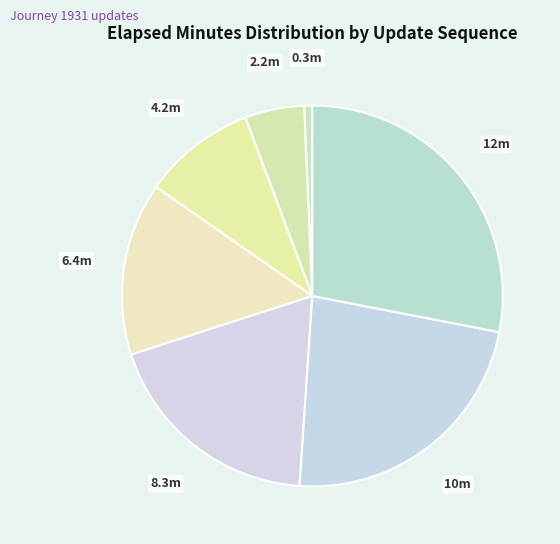

Count the number of slices in the pie.

7